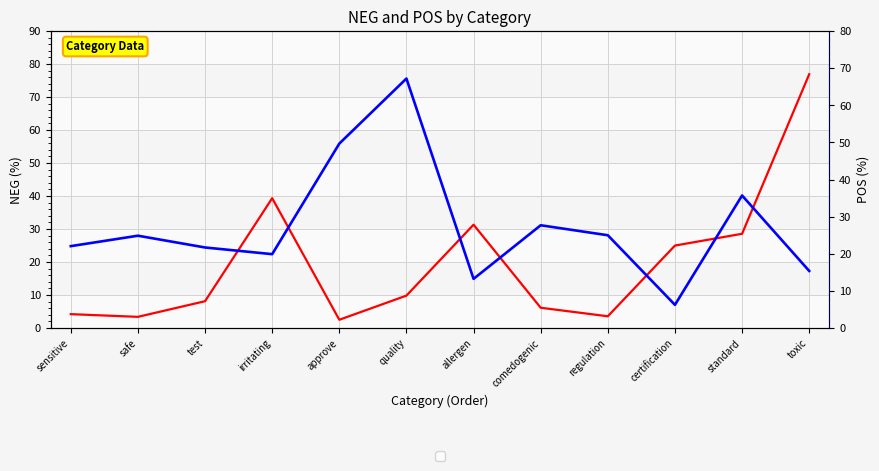

List the series in order of their overall mean, lowest first.

NEG, POS